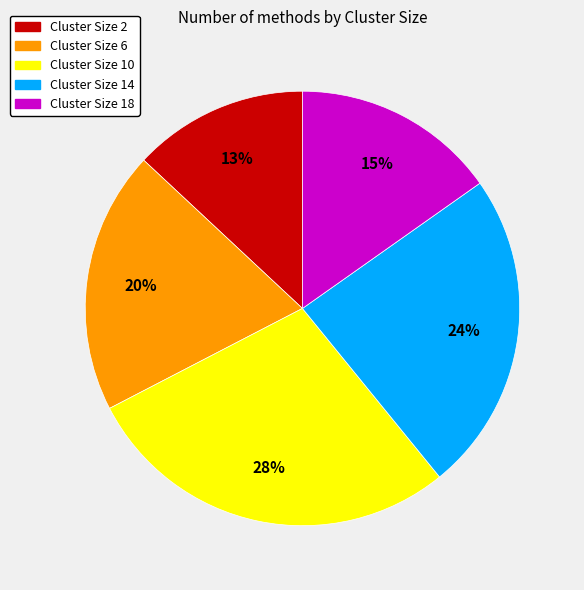

To the nearest percent, what percentage of the pie is Cluster Size 10?

28%